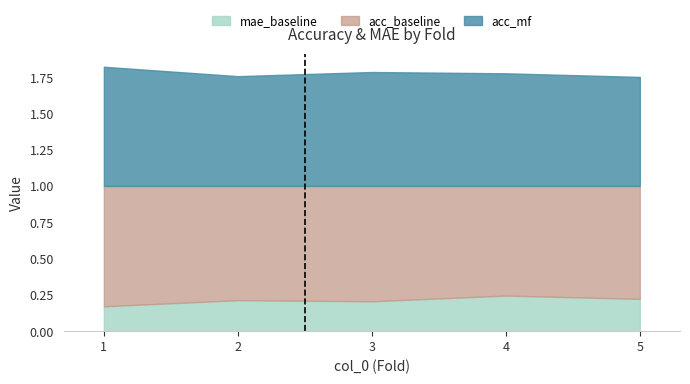

Where is acc_baseline nearest to the value 0?

4